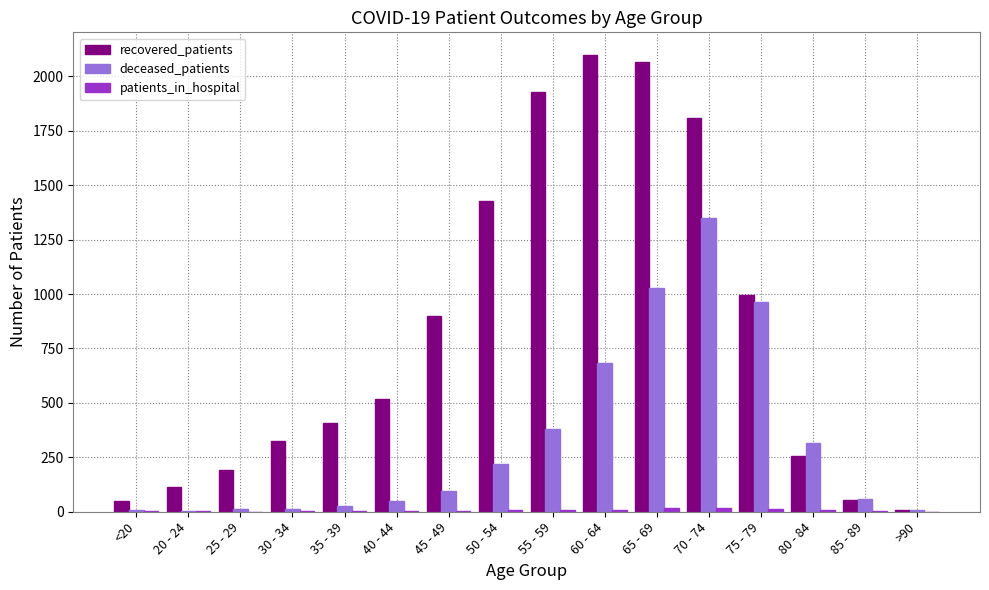

Which series has the widest spread of values?

recovered_patients